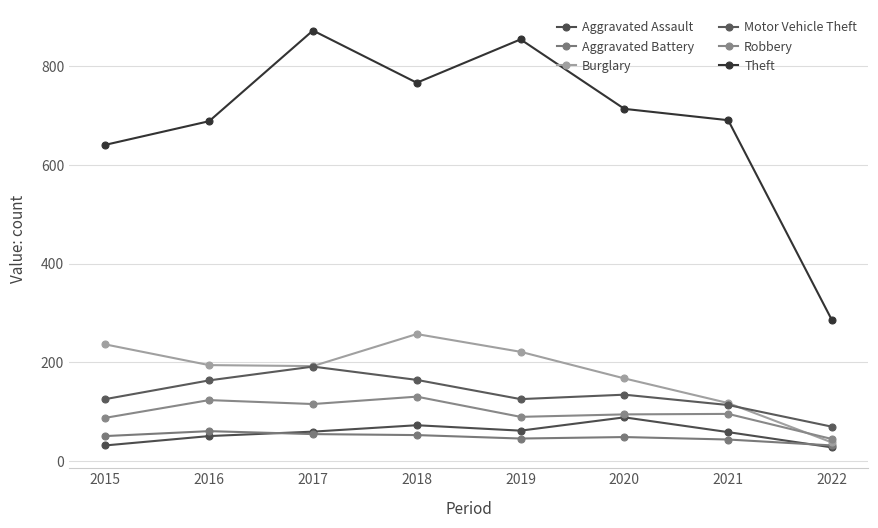

Where is the first local maximum for Robbery?

2016